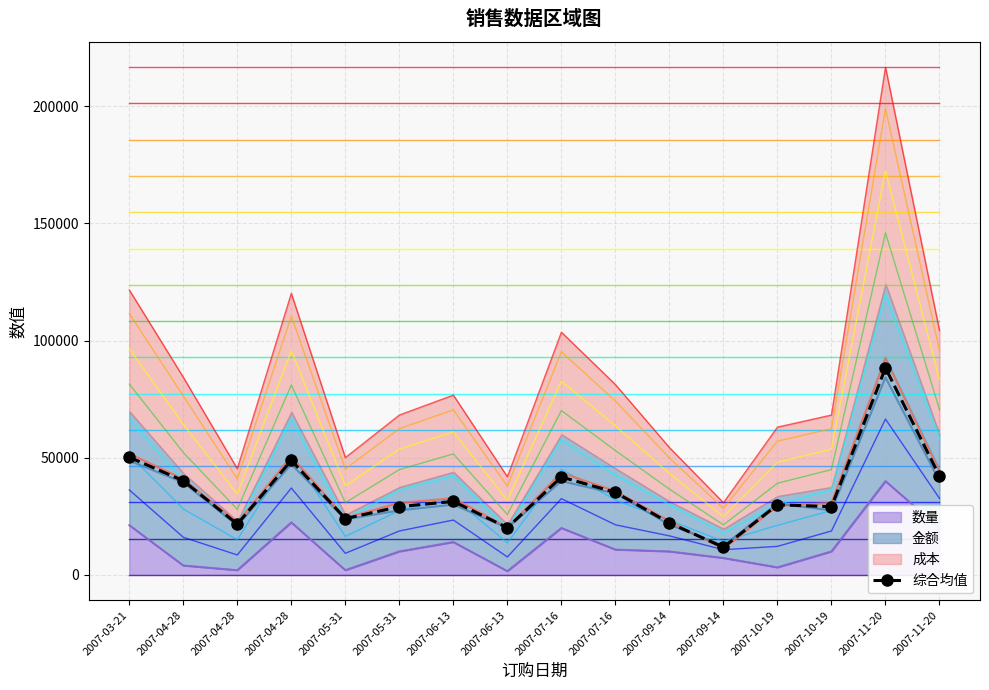

What is the difference between the maximum and second lowest values?

68195.4